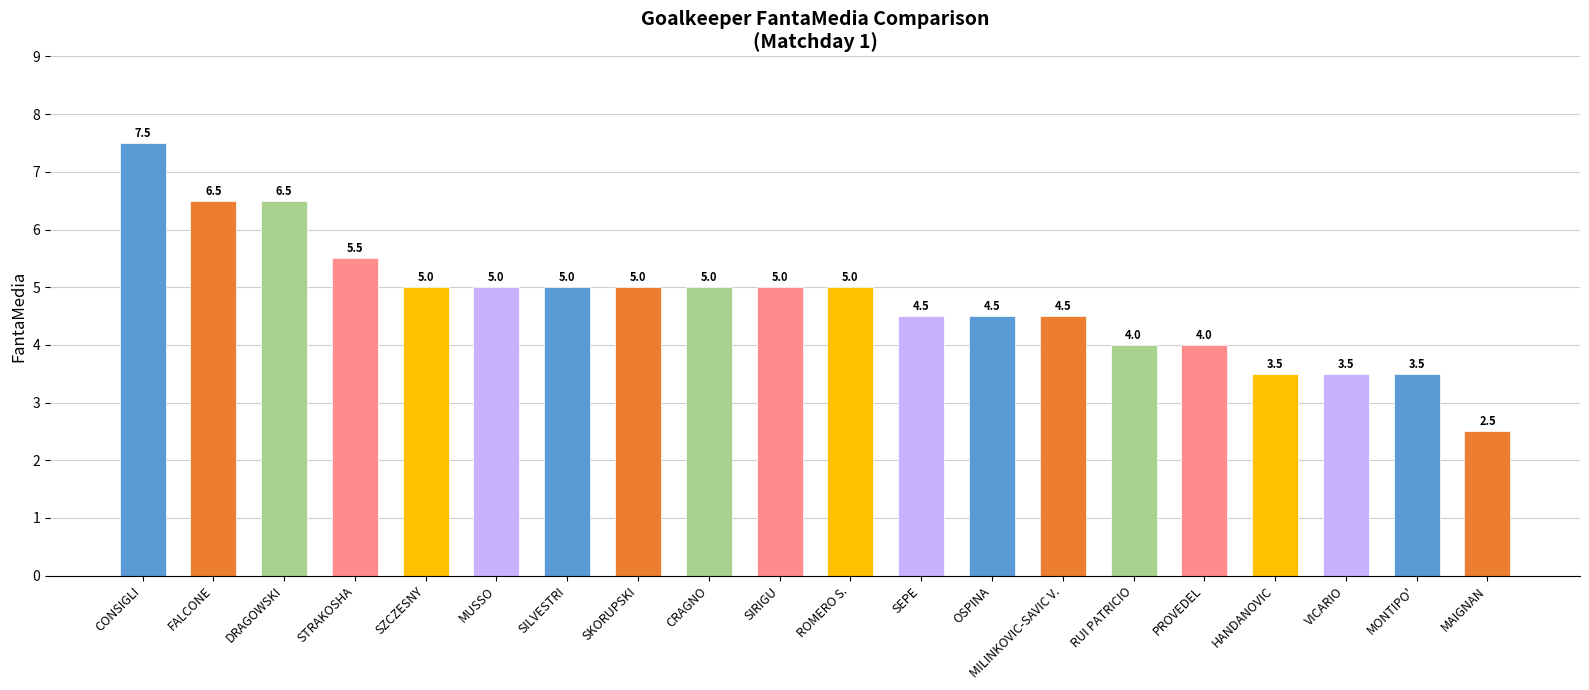

What is the ratio of the value at MAIGNAN to the value at SIRIGU?

0.5